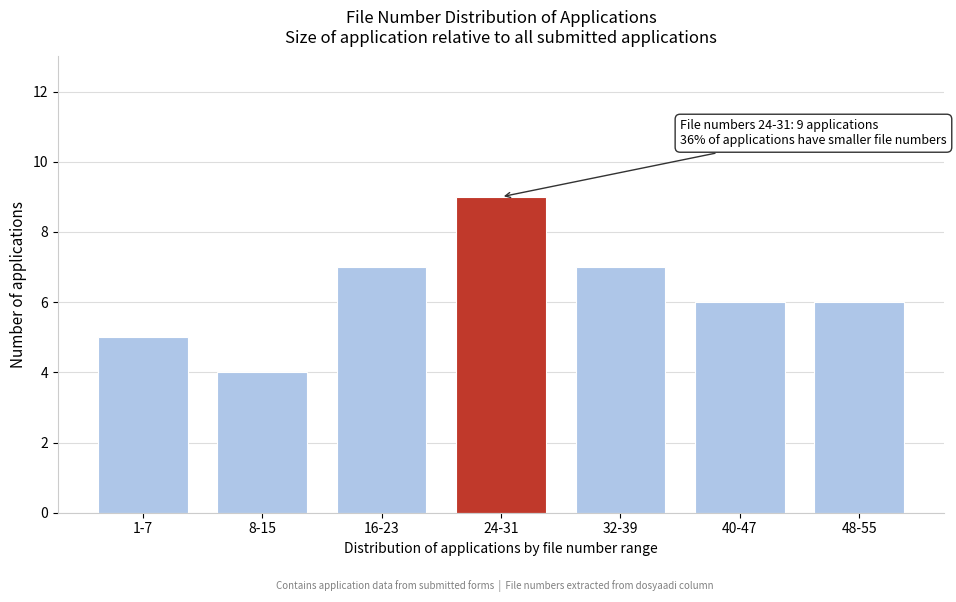

Reading left to right, list all the values displayed in this chart.

5	4	7	9	7	6	6